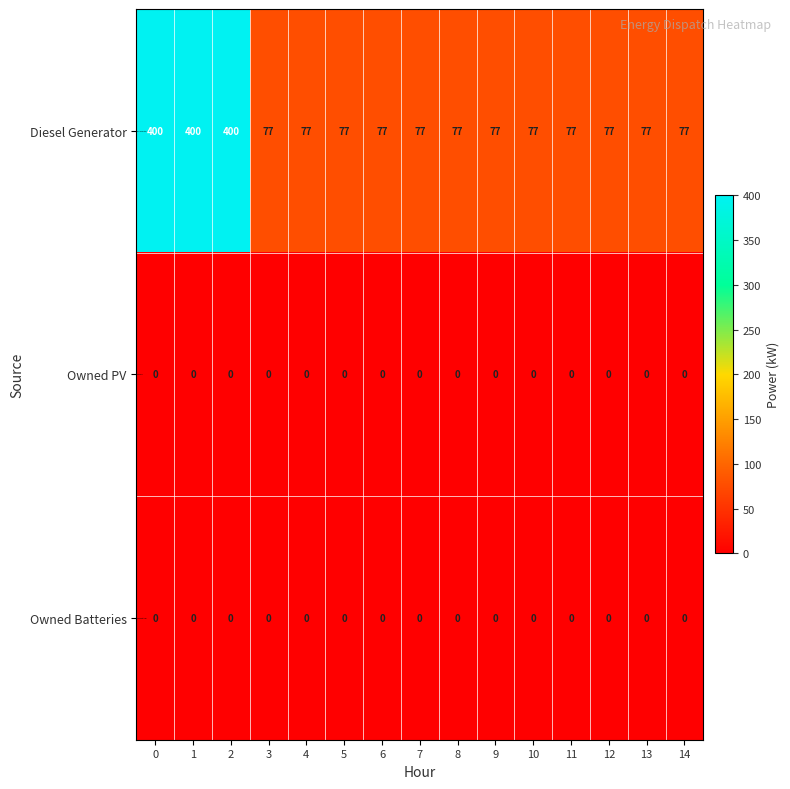

Is it true that Diesel Generator equals 77 at 13?

True